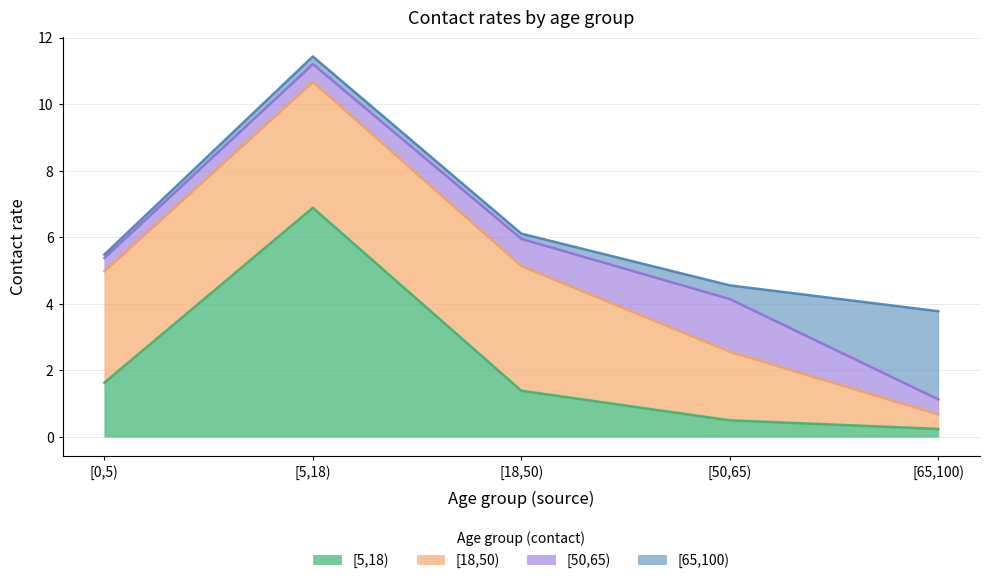

At which category is the sum across all series the highest?

[5,18)